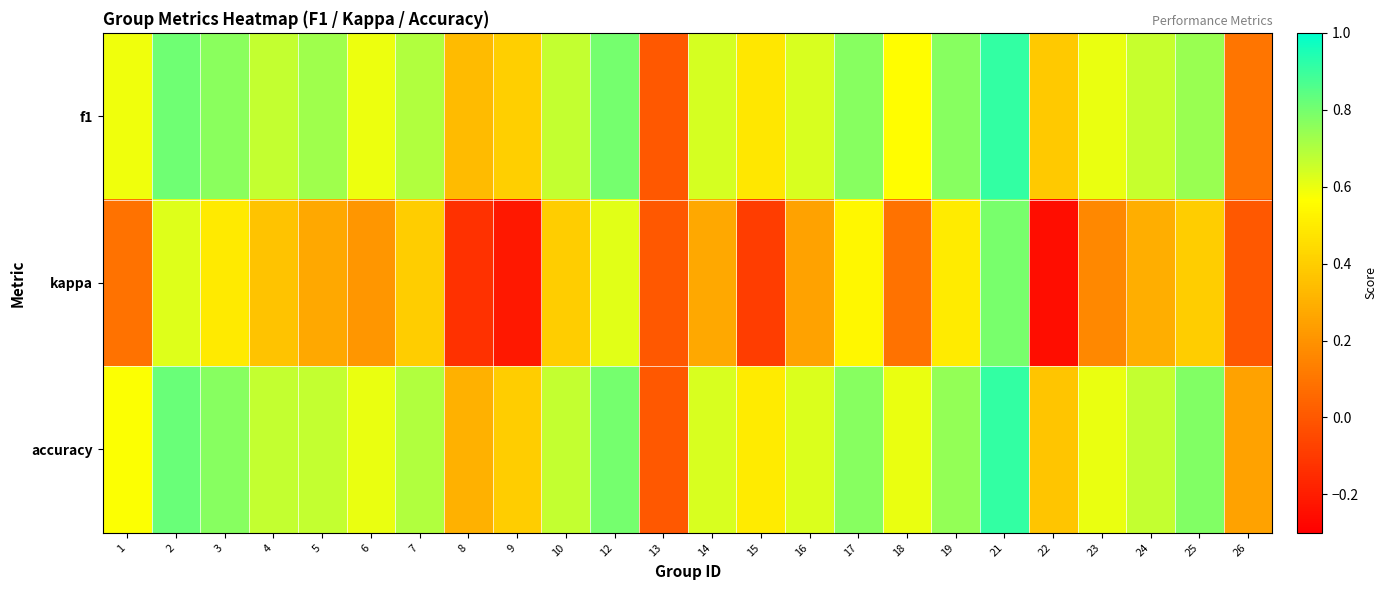

Reading left to right, what are all the values shown in this chart?

f1: 1=0.6	2=0.8	3=0.8	4=0.7	5=0.7	6=0.6	7=0.7	8=0.3	9=0.4	10=0.7	12=0.8	13=0.0	14=0.6	15=0.5	16=0.6	17=0.8	18=0.6	19=0.8	21=0.9	22=0.4	23=0.6	24=0.7	25=0.7	26=0.1
kappa: 1=0.1	2=0.6	3=0.5	4=0.4	5=0.3	6=0.2	7=0.4	8=-0.1	9=-0.2	10=0.4	12=0.6	13=0.0	14=0.3	15=-0.1	16=0.2	17=0.5	18=0.1	19=0.5	21=0.8	22=-0.2	23=0.2	24=0.3	25=0.4	26=0.0
accuracy: 1=0.6	2=0.8	3=0.8	4=0.7	5=0.7	6=0.6	7=0.7	8=0.3	9=0.4	10=0.7	12=0.8	13=0.0	14=0.6	15=0.5	16=0.6	17=0.8	18=0.6	19=0.8	21=0.9	22=0.4	23=0.6	24=0.7	25=0.8	26=0.2